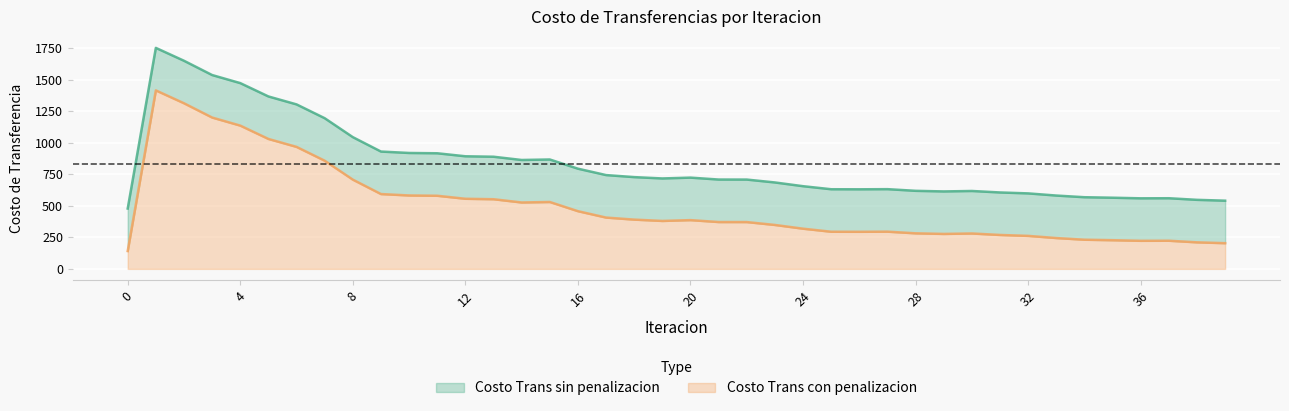

Where is the first local minimum for Costo Trans con penalizacion?

14